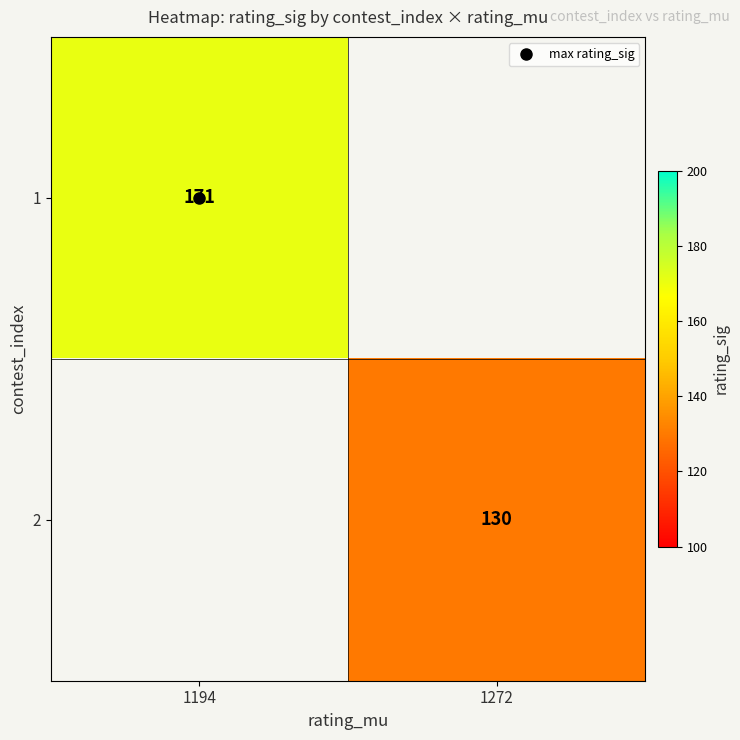

Rank the categories by 1 value from lowest to highest.

1194, 1272